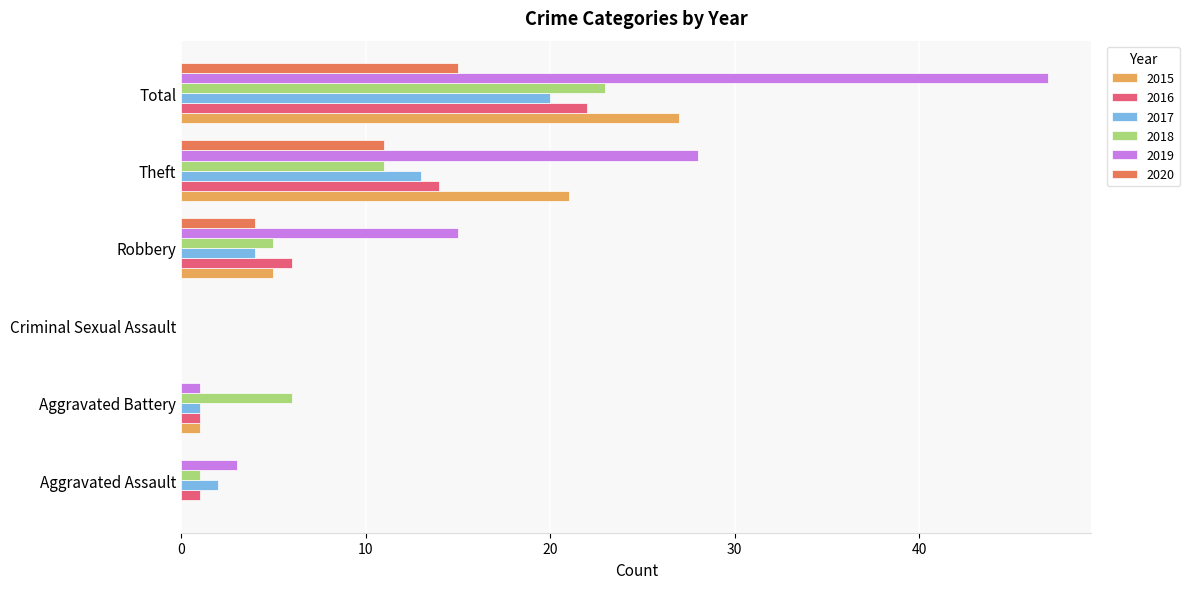

Which category has the highest value in the 2019 series?

Total